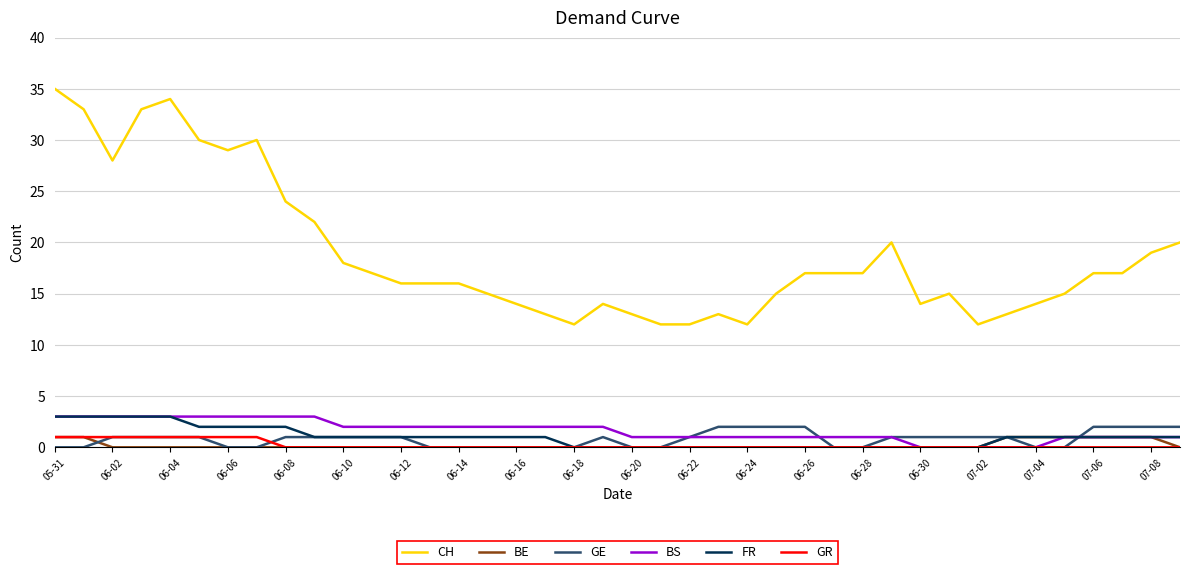

Reading left to right, list all the values displayed in this chart.

CH: 35	33	28	33	34	30	29	30	24	22	18	17	16	16	16	15	14	13	12	14	13	12	12	13	12	15	17	17	17	20	14	15	12	13	14	15	17	17	19	20
BE: 1	1	0	0	0	0	0	0	0	0	0	0	0	0	0	0	0	0	0	0	0	0	0	0	0	0	0	0	0	0	0	0	0	1	1	1	1	1	1	0
GE: 0	0	1	1	1	1	0	0	1	1	1	1	1	0	0	0	0	0	0	1	0	0	1	2	2	2	2	0	0	1	1	1	1	1	0	0	2	2	2	2
BS: 3	3	3	3	3	3	3	3	3	3	2	2	2	2	2	2	2	2	2	2	1	1	1	1	1	1	1	1	1	1	0	0	0	0	0	1	1	1	1	1
FR: 3	3	3	3	3	2	2	2	2	1	1	1	1	1	1	1	1	1	0	0	0	0	0	0	0	0	0	0	0	0	0	0	0	1	1	1	1	1	1	1
GR: 1	1	1	1	1	1	1	1	0	0	0	0	0	0	0	0	0	0	0	0	0	0	0	0	0	0	0	0	0	0	0	0	0	0	0	0	0	0	0	0